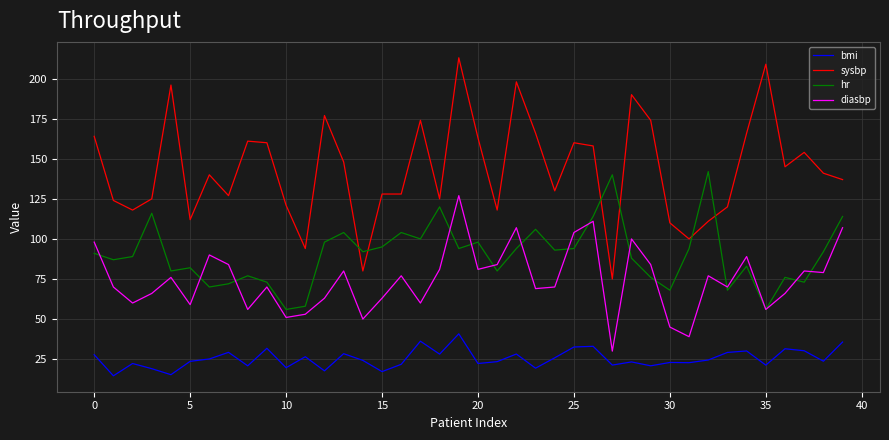

Which series has the largest total across all categories?

sysbp